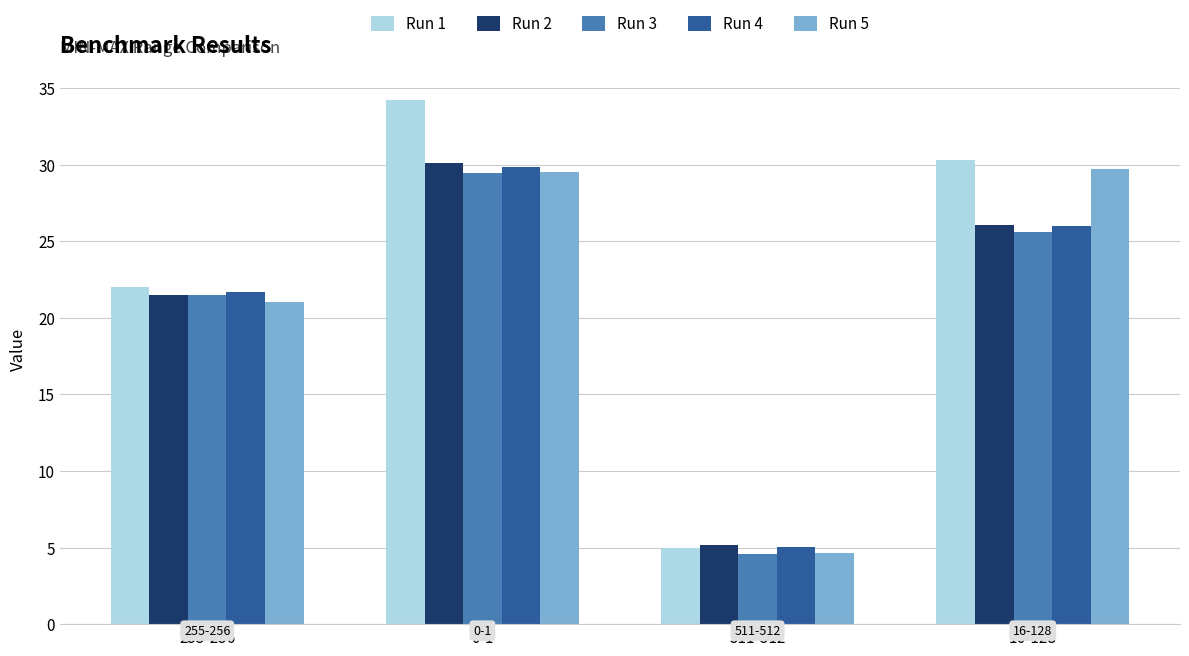

Which category has the highest value across all series?

0-1